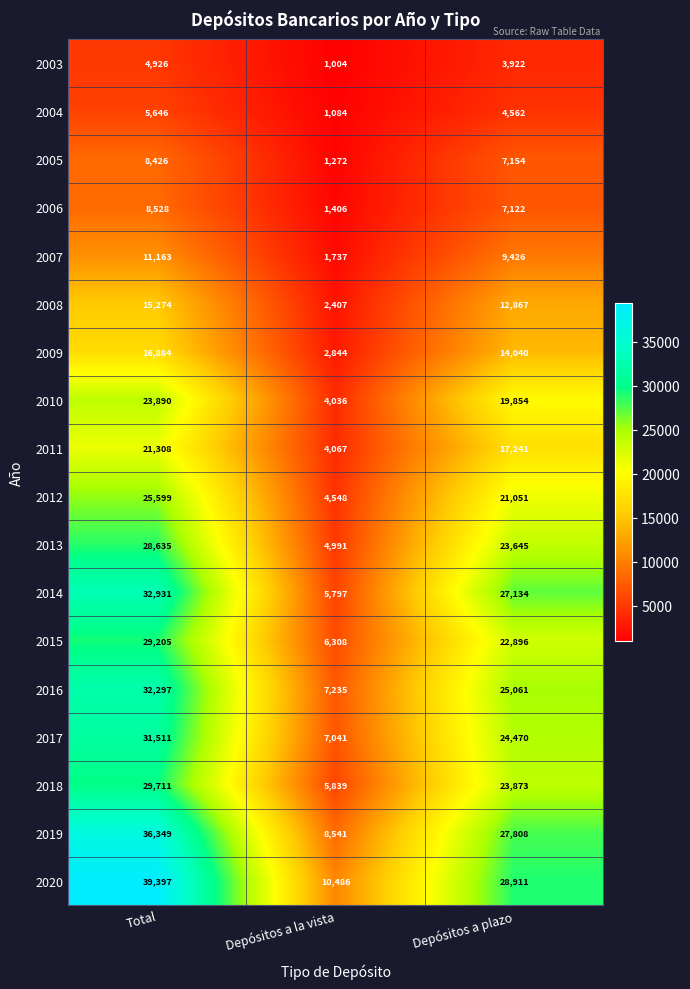

What is the maximum value shown in the chart?

39397